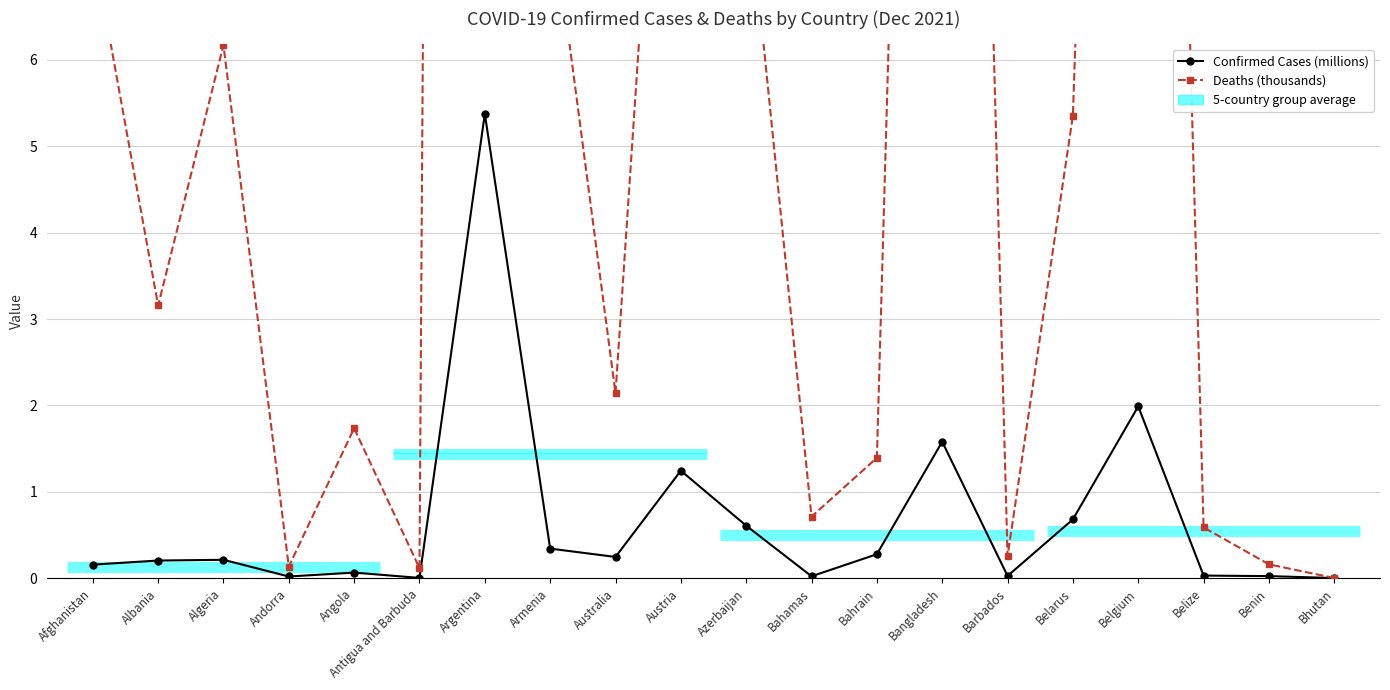

Reading right to left, what are all the values shown in this chart?

Confirmed Cases (millions): 0.0	0.0	0.0	2.0	0.7	0.0	1.6	0.3	0.0	0.6	1.2	0.2	0.3	5.4	0.0	0.1	0.0	0.2	0.2	0.2
Deaths (thousands): 0.0	0.2	0.6	27.8	5.4	0.3	28.0	1.4	0.7	8.2	13.4	2.1	7.9	116.9	0.1	1.7	0.1	6.2	3.2	7.3